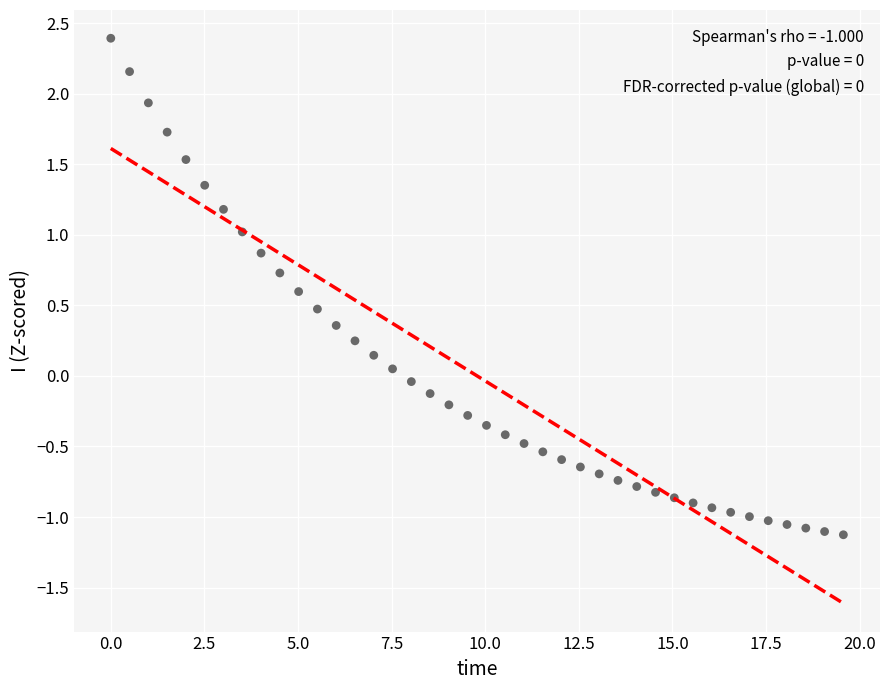

What is the range of Y values (max minus min)?

3.5